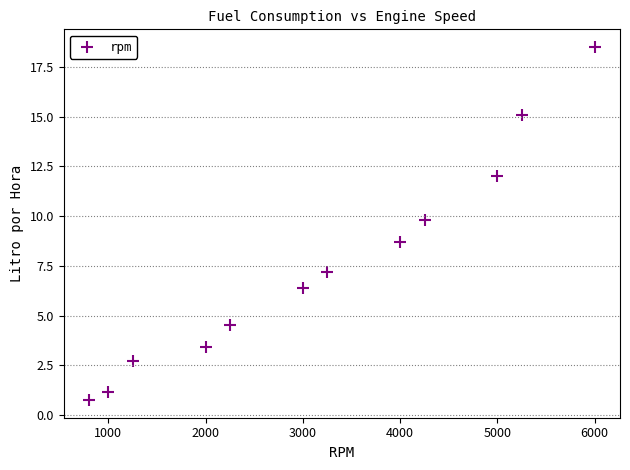

What is the average Y value?

7.5